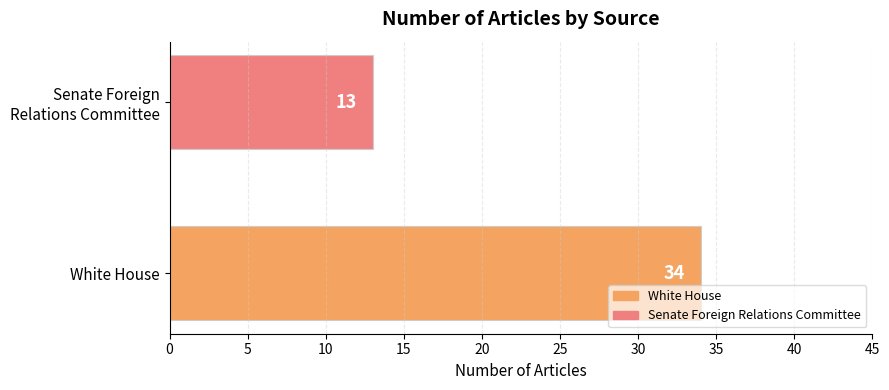

Reading bottom to top, what are all the values shown in this chart?

34	13